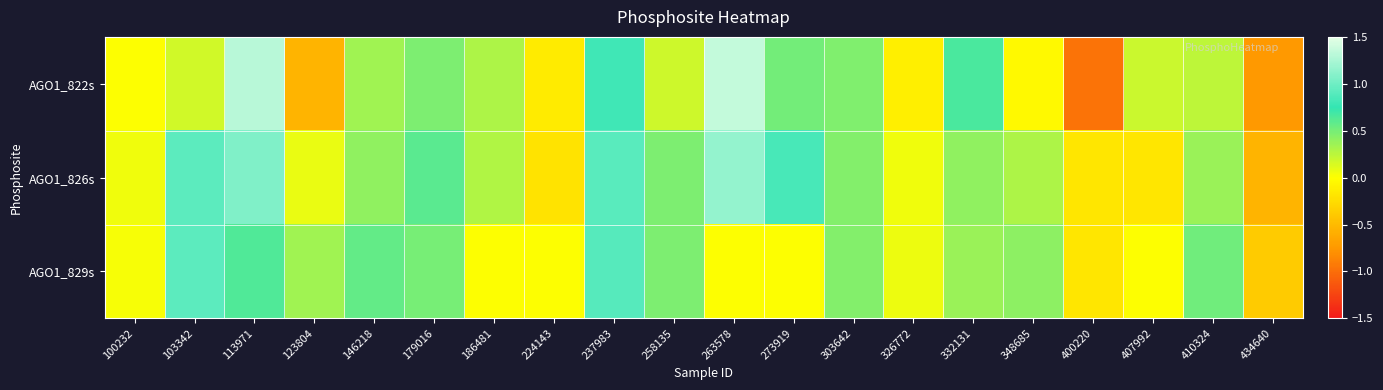

Reading left to right, list all the values displayed in this chart.

AGO1_822s: 100232=0.0	103342=0.2	113971=1.3	123804=-0.5	146218=0.3	179016=0.5	186481=0.3	224143=-0.1	237983=0.8	258135=0.2	263578=1.4	273919=0.5	303642=0.5	326772=-0.1	332131=0.7	348685=-0.0	400220=-1.0	407992=0.2	410324=0.2	434640=-0.7
AGO1_826s: 100232=0.0	103342=0.9	113971=1.1	123804=0.1	146218=0.4	179016=0.6	186481=0.3	224143=-0.2	237983=0.9	258135=0.5	263578=1.2	273919=0.8	303642=0.5	326772=0.0	332131=0.4	348685=0.3	400220=-0.2	407992=-0.2	410324=0.4	434640=-0.5
AGO1_829s: 100232=0.0	103342=0.9	113971=0.6	123804=0.3	146218=0.6	179016=0.5	186481=0.0	224143=0.0	237983=0.9	258135=0.5	263578=0.0	273919=0.0	303642=0.5	326772=0.1	332131=0.4	348685=0.4	400220=-0.2	407992=0.0	410324=0.5	434640=-0.4